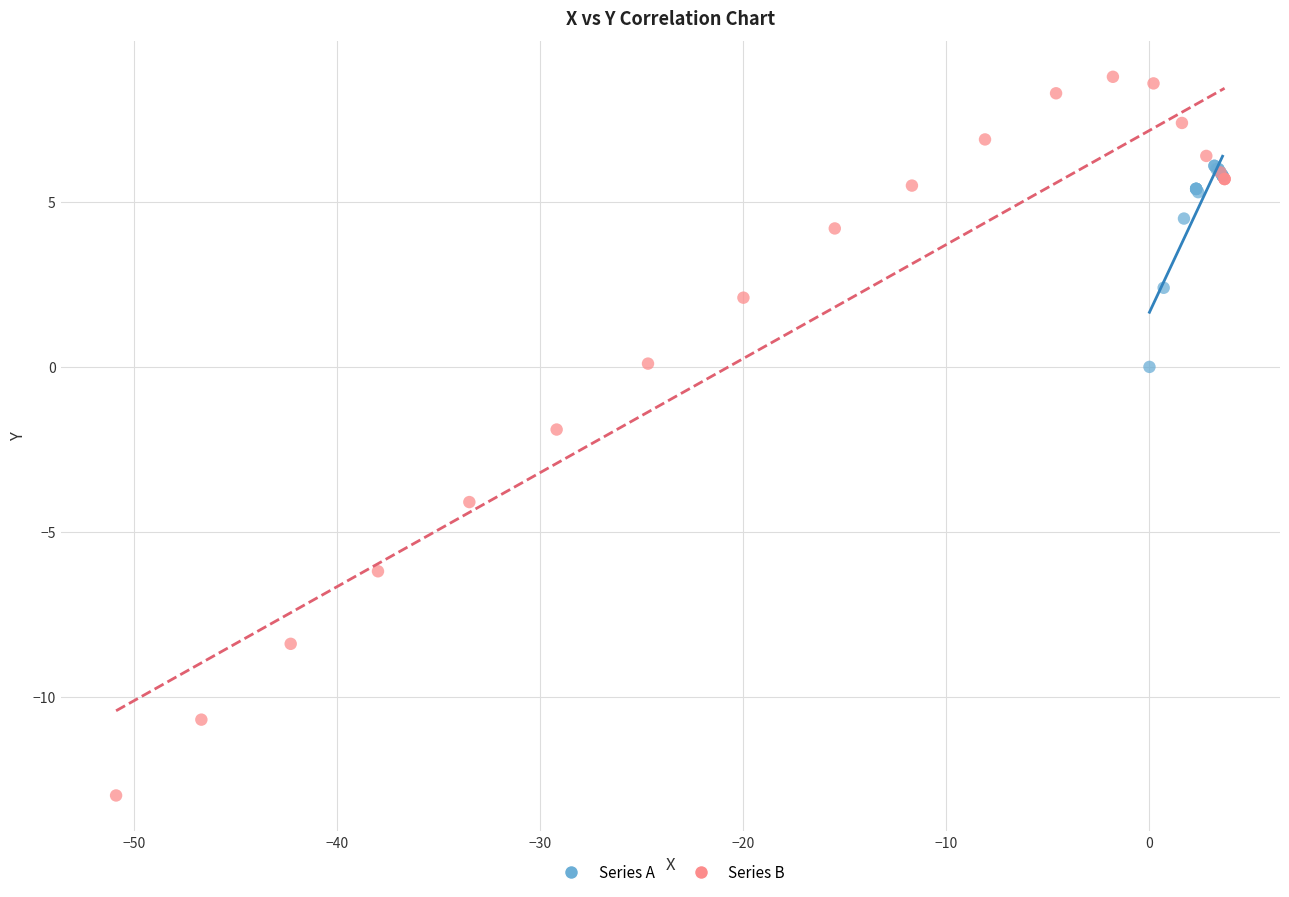

Which series contains the lowest Y value?

Series B